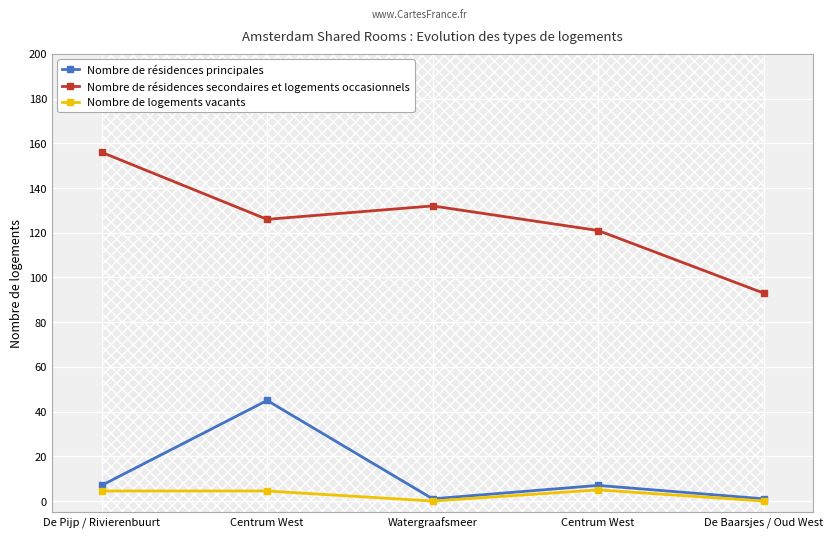

Which category has the lowest value across all series?

Watergraafsmeer